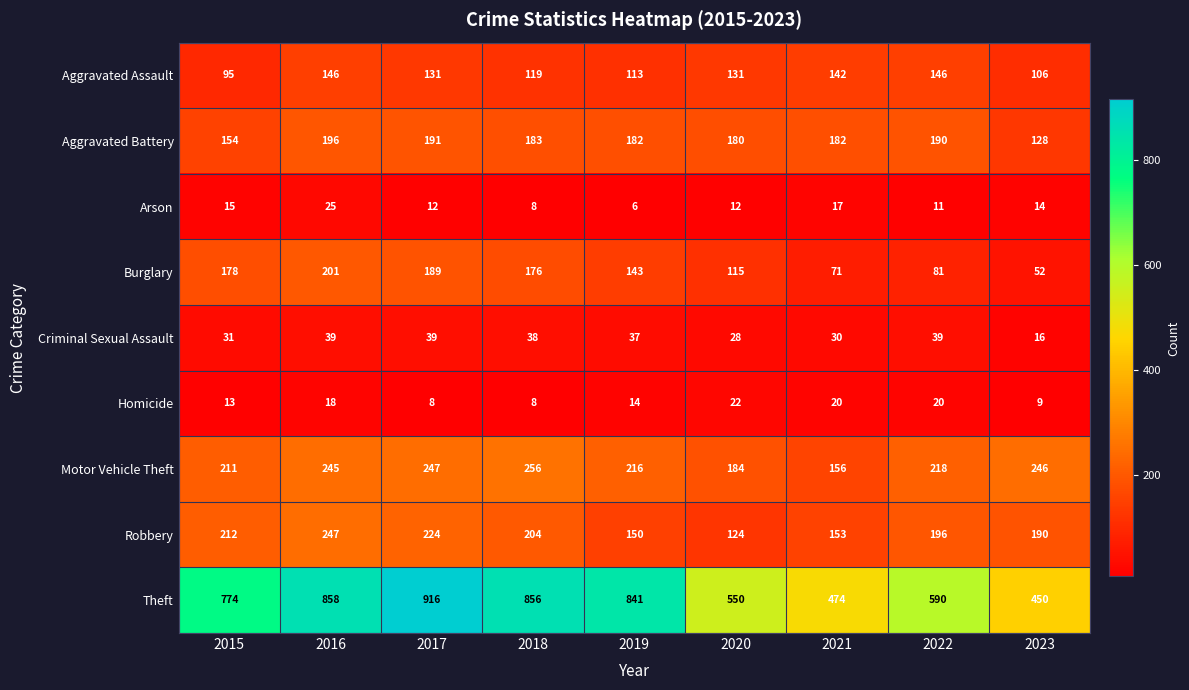

At which category does the chart reach its peak across all series?

2017